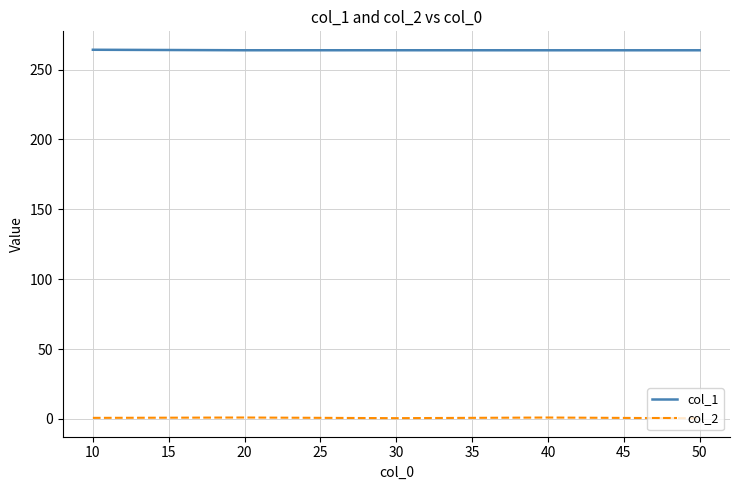

Rank the series by their maximum value, from lowest to highest.

col_2, col_1